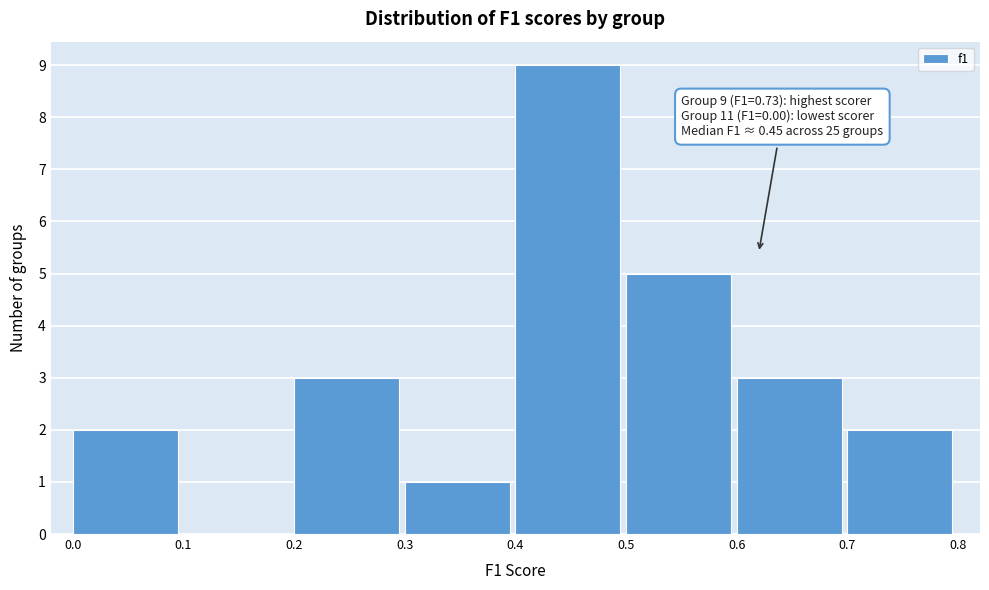

Over which range of the x-axis is the bar tallest?

0.4 to 0.5